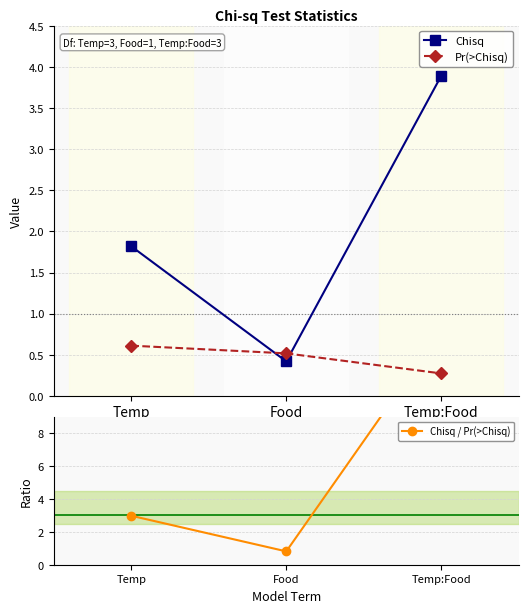

Which category has the highest value in the Chisq series?

Temp:Food